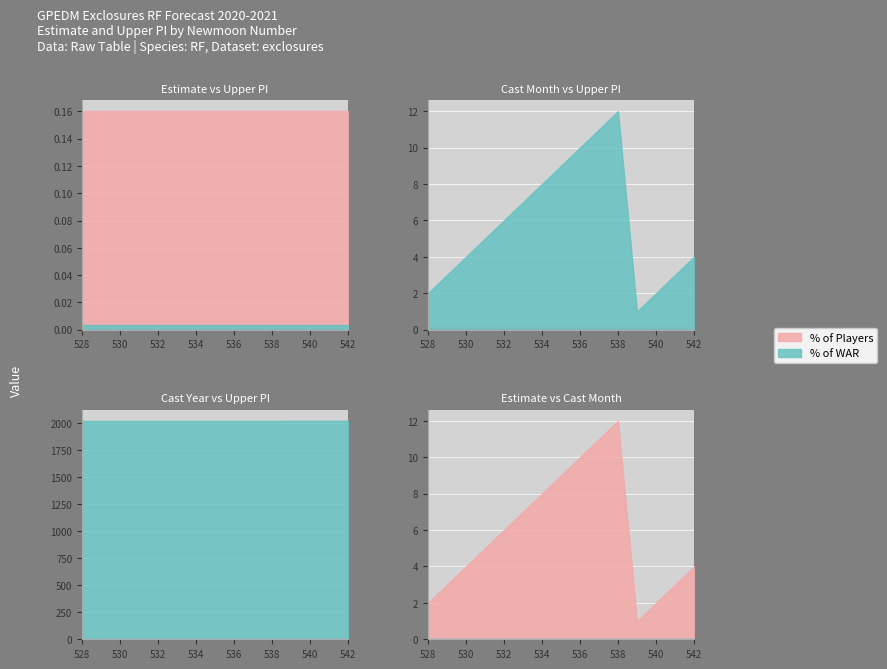

Rank the series by their maximum value, from lowest to highest.

estimate, upper_pi, cast_month, cast_year